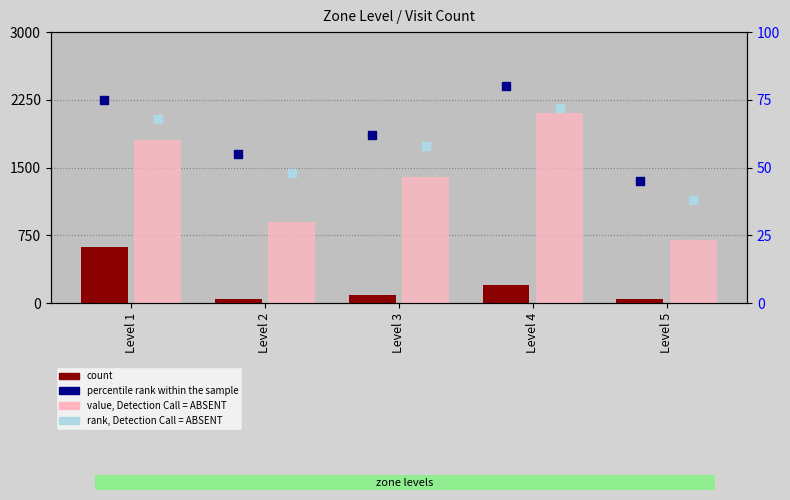

What is the total value across all series at Level 2?

1045